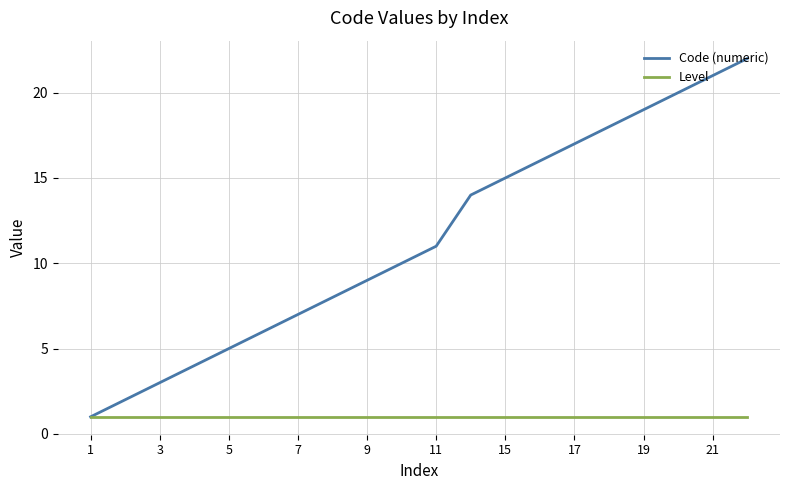

List the series in order of their peak value, highest first.

Code (numeric), Level